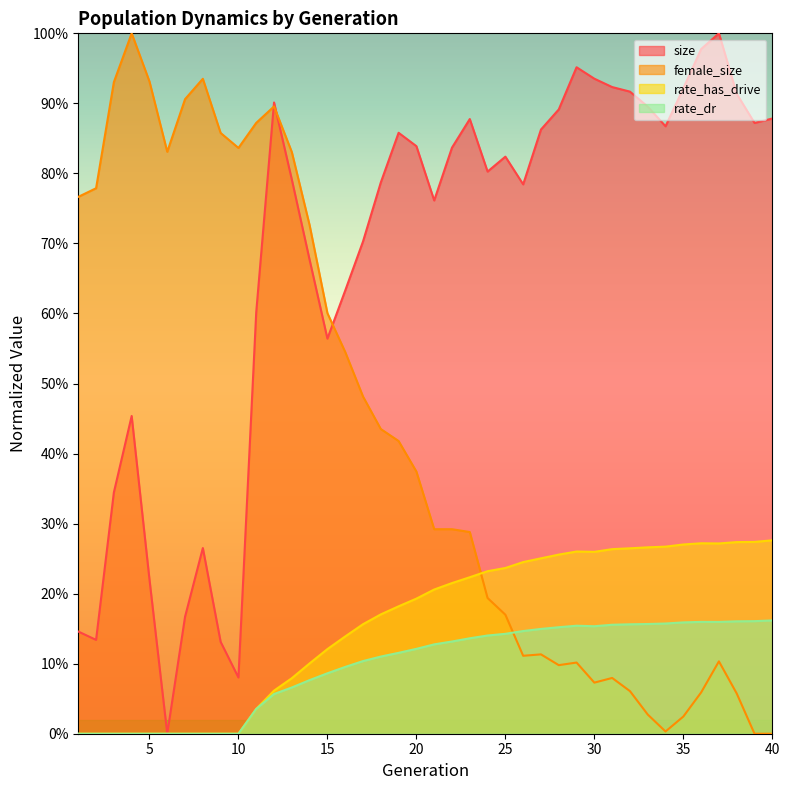

Is it true that size equals 0.9 at 23?

True